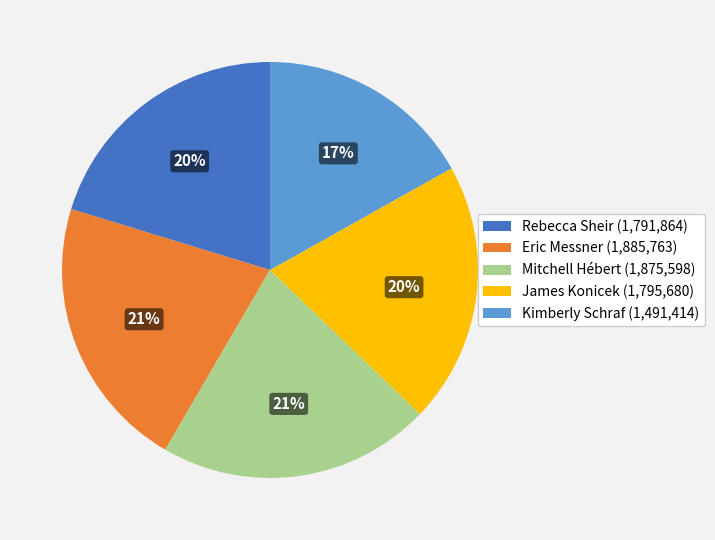

What is the smallest slice in the pie chart?

Kimberly Schraf